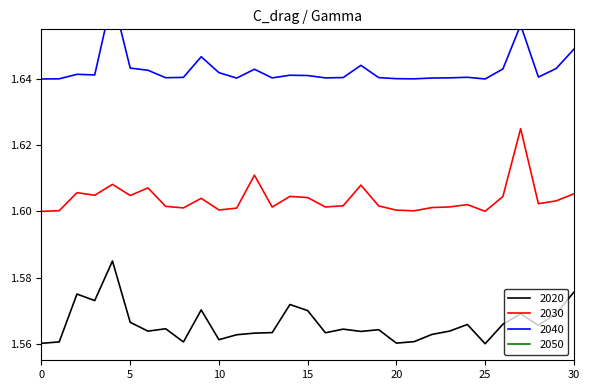

What are all the series names shown in the legend?

2020, 2030, 2040, 2050